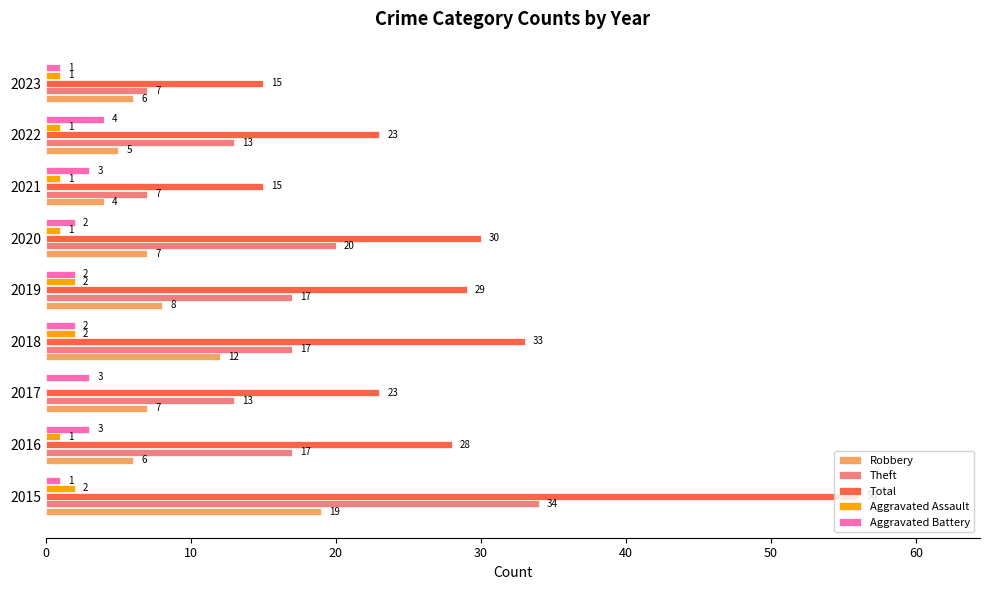

How many distinct data groups are displayed?

5